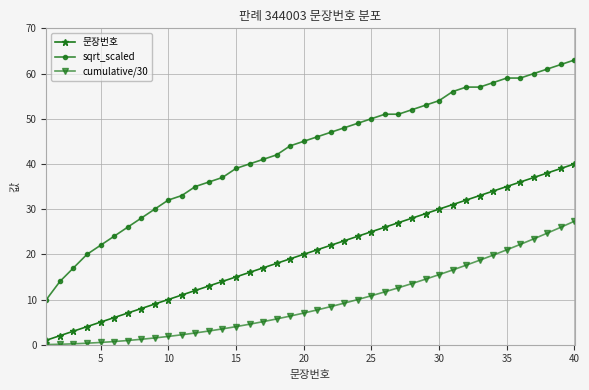

What is the difference between the maximum and second lowest values in the cumulative/30 series?

27.2